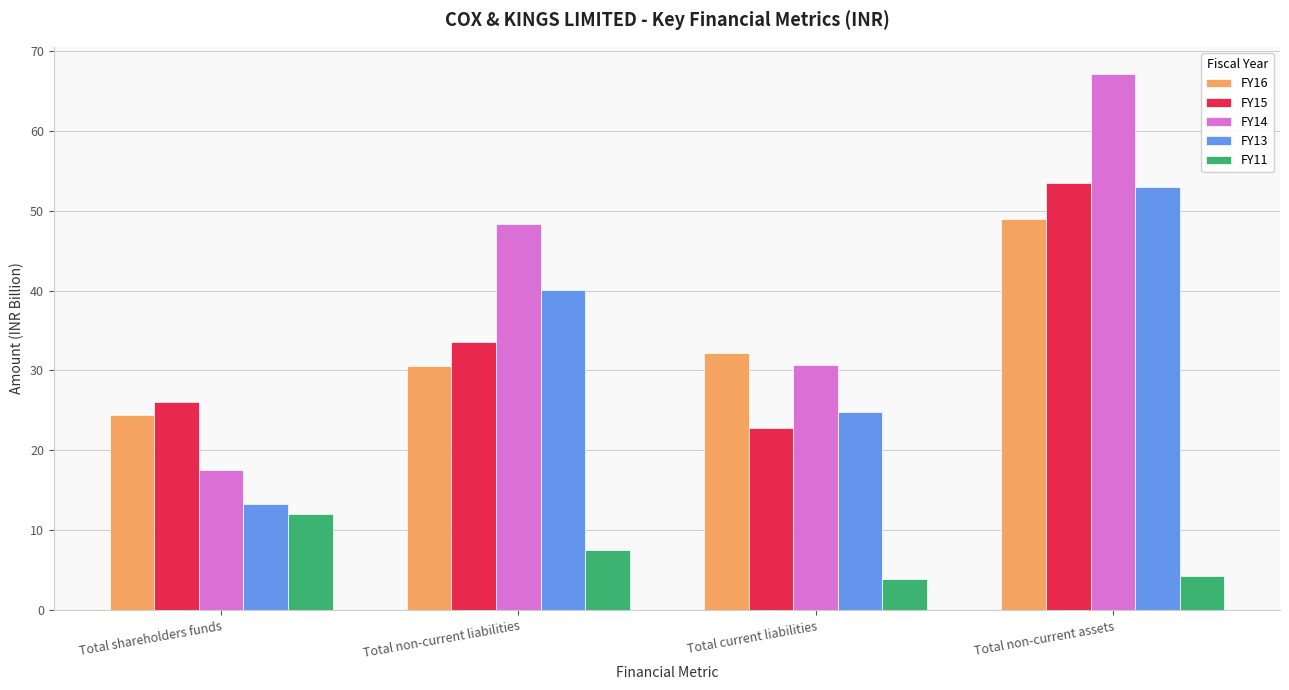

What is the sum of all FY13 values?

131.1